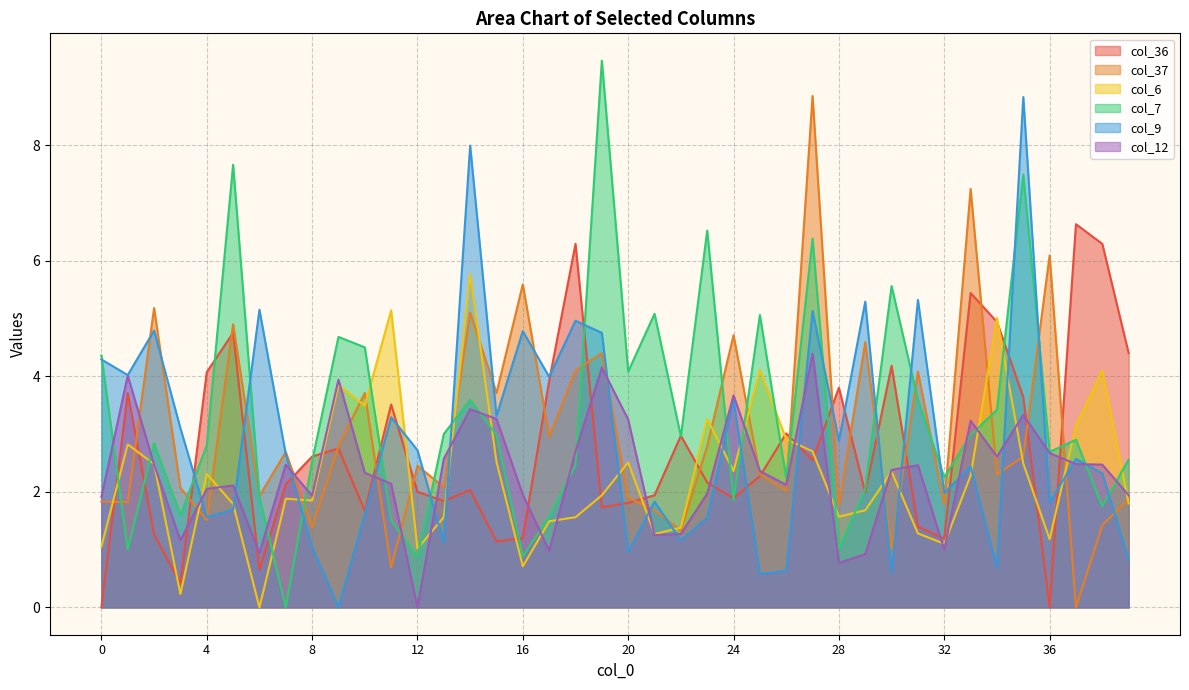

Where is col_6 nearest to the value 2?

19